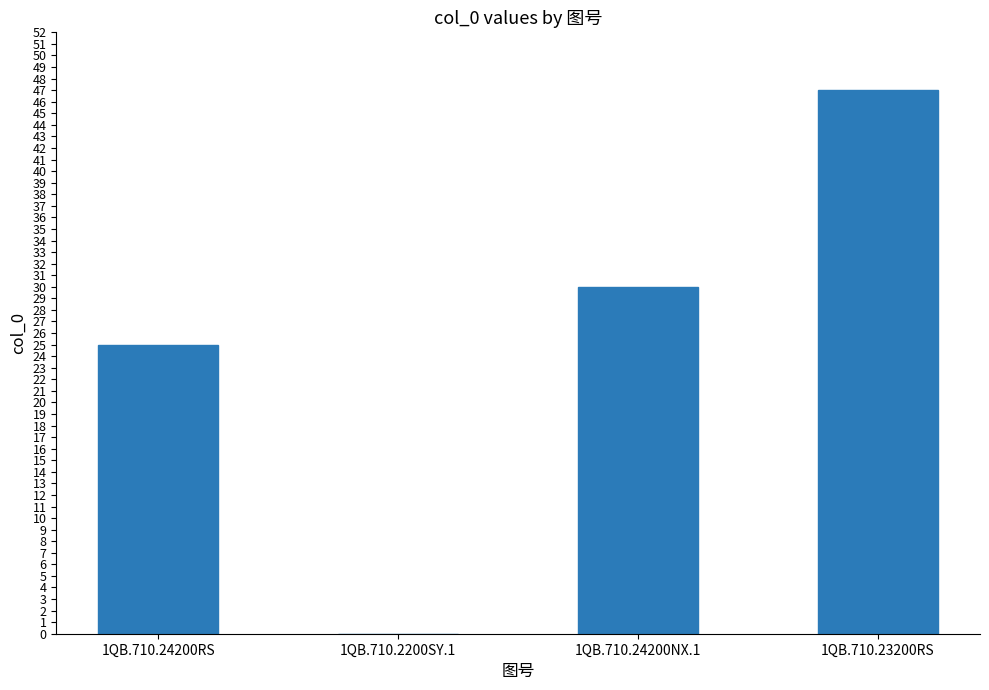

What is the sum of all values?

102